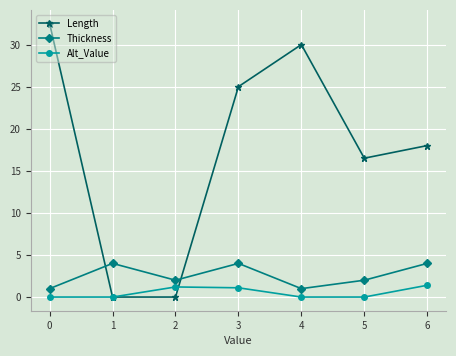

Does the chart display data point markers on the line(s)?

Yes